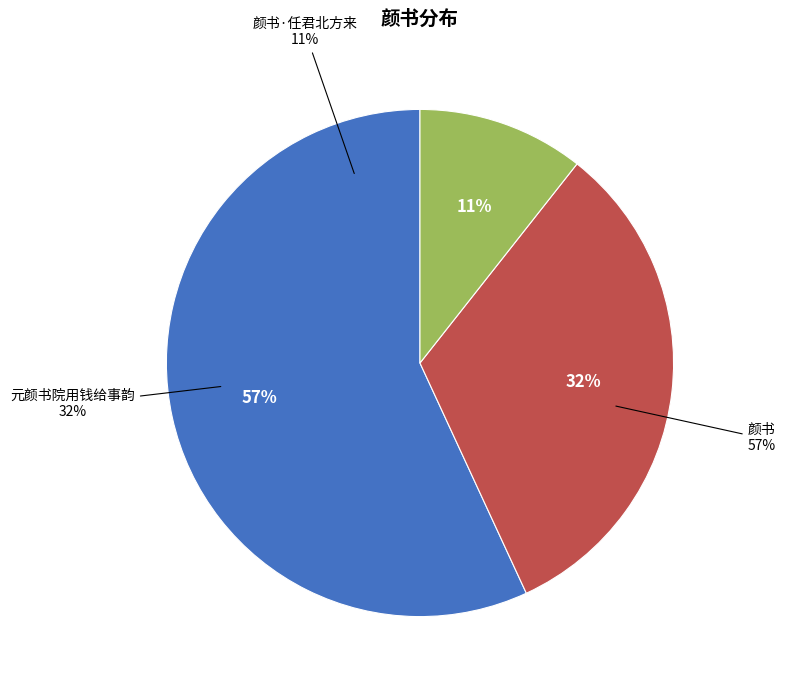

How many slices are in this pie chart?

3